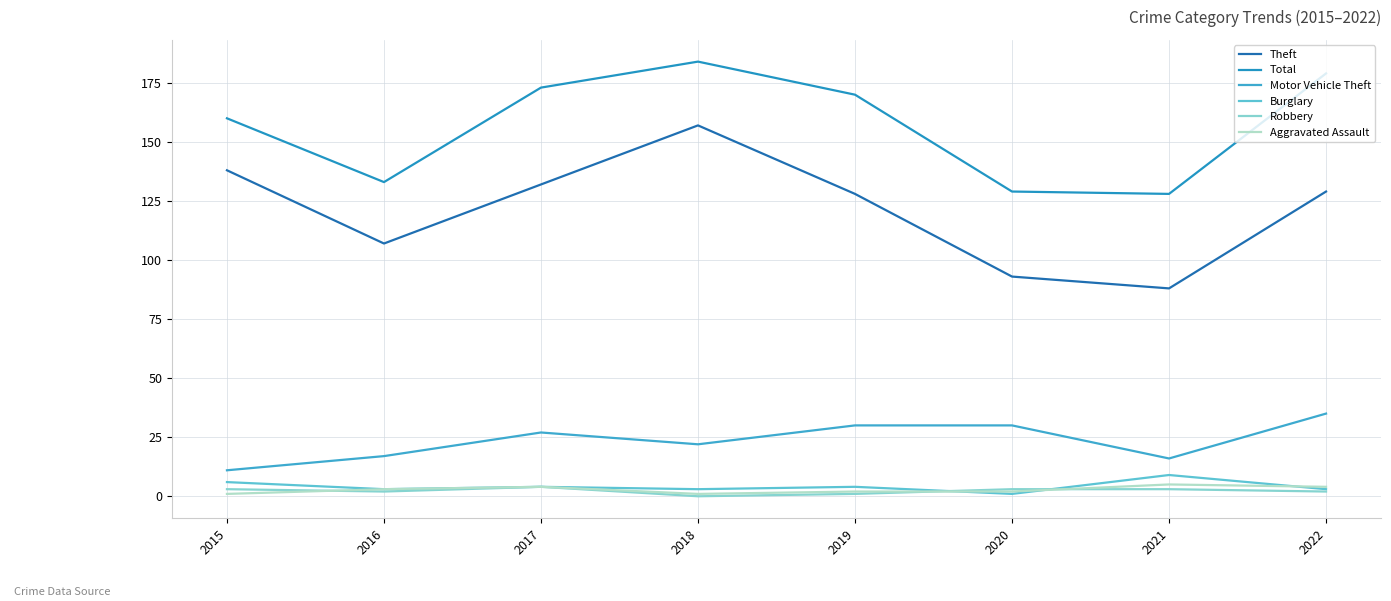

What is the difference between the maximum and minimum values in the Total series?

56